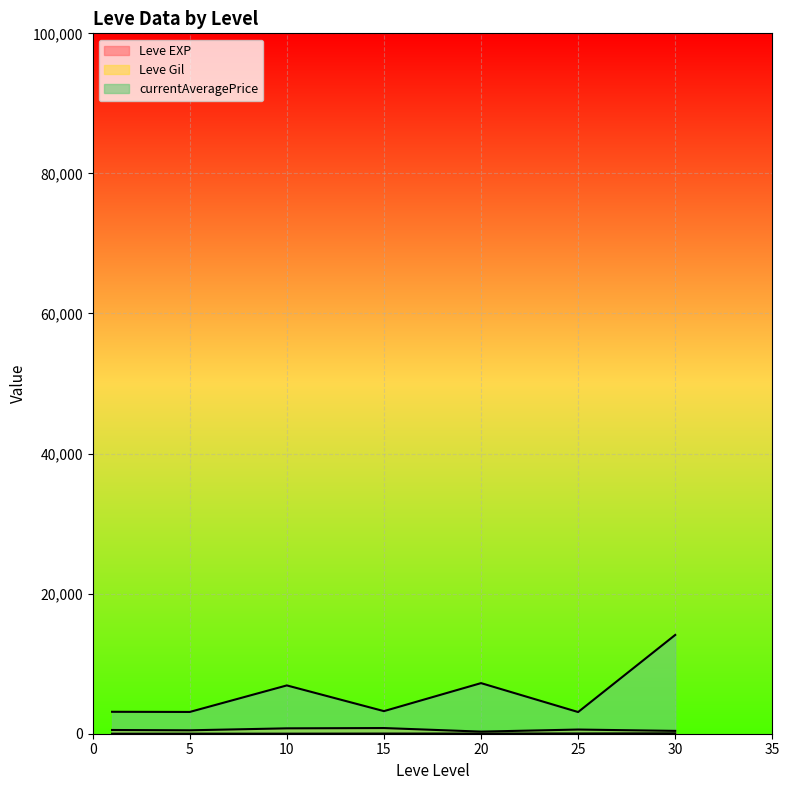

What is the sum of the Leve Gil values at 10 and 20?

100